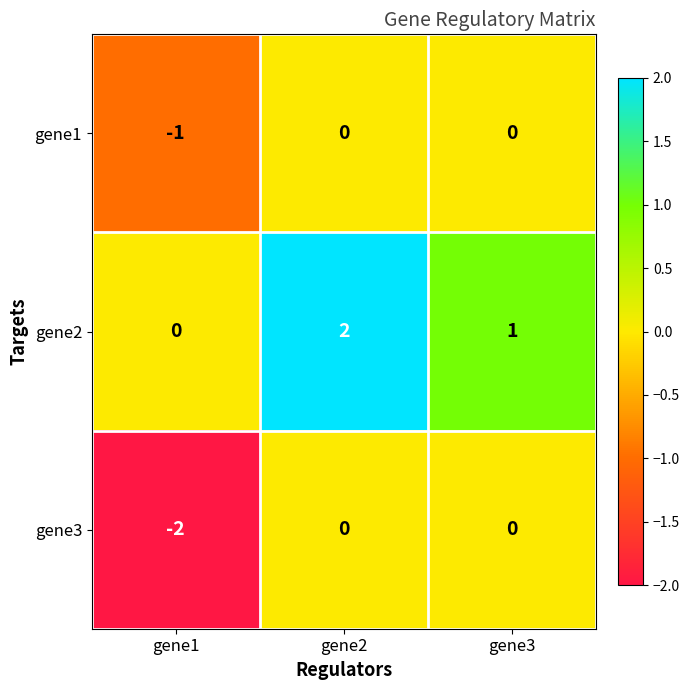

Reading left to right, what are all the values shown in this chart?

gene1: gene1=-1	gene2=0	gene3=0
gene2: gene1=0	gene2=2	gene3=1
gene3: gene1=-2	gene2=0	gene3=0